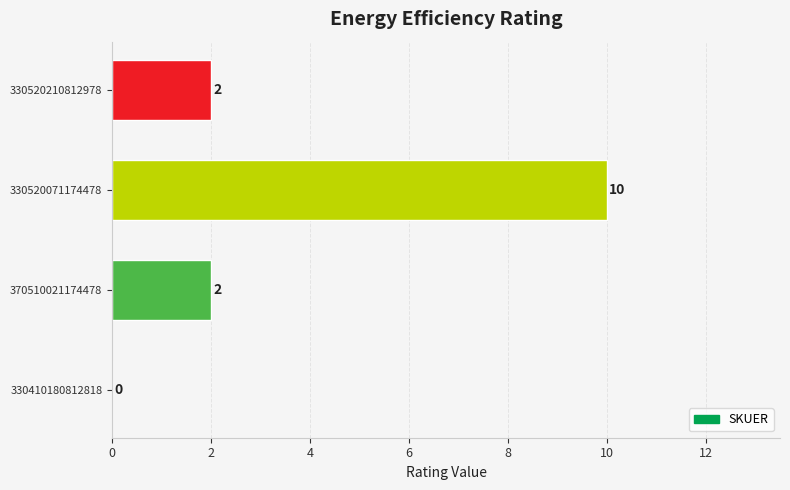

Reading top to bottom, extract all data points from this chart.

330520210812978=2	330520071174478=10	370510021174478=2	330410180812818=0